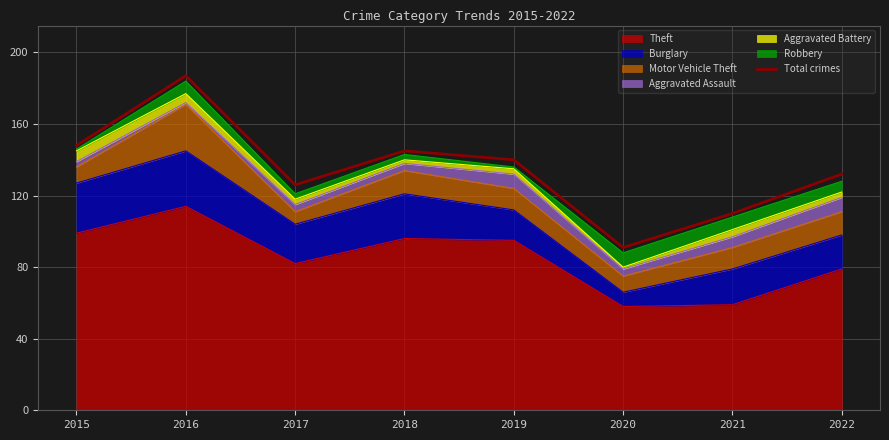

At which category does the data reach its first local peak?

2016